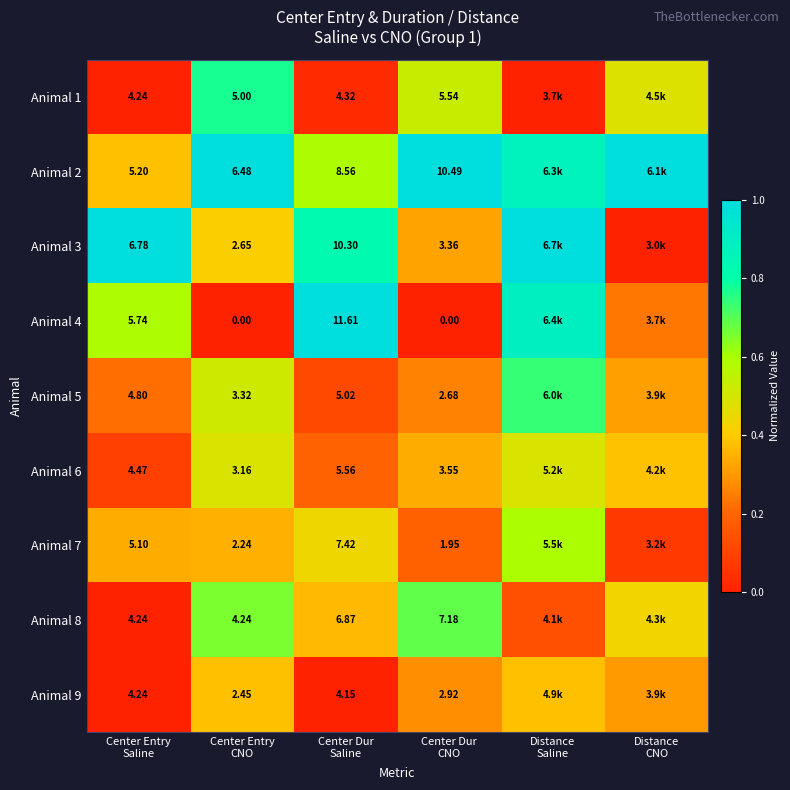

Is the value of Animal 5 at Distance CNO greater than the value of Animal 4 at Distance Saline?

No